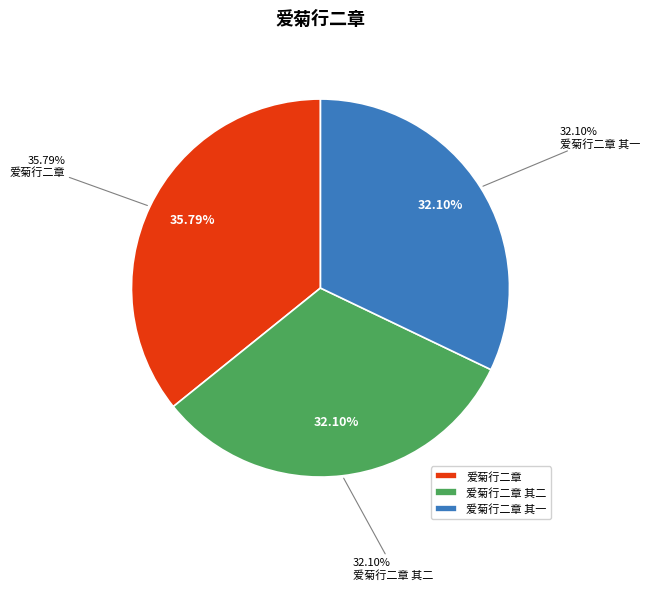

Which category has the biggest portion of the pie?

爱菊行二章